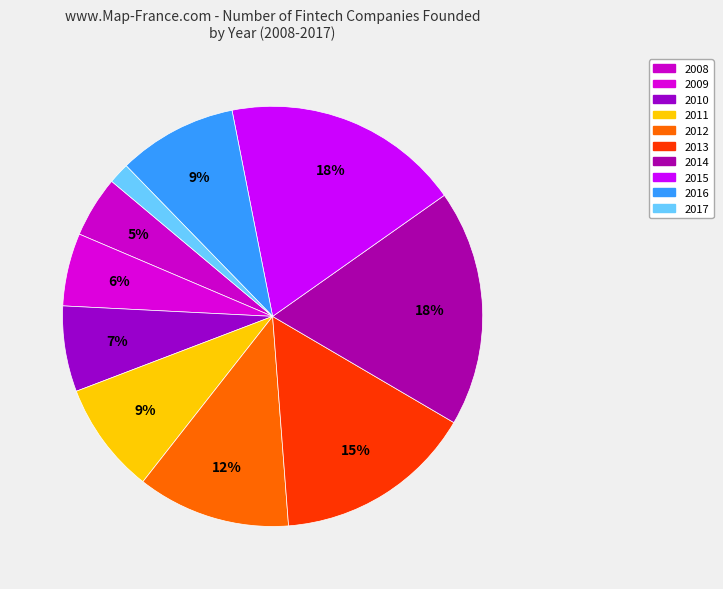

Count the number of slices in the pie.

10